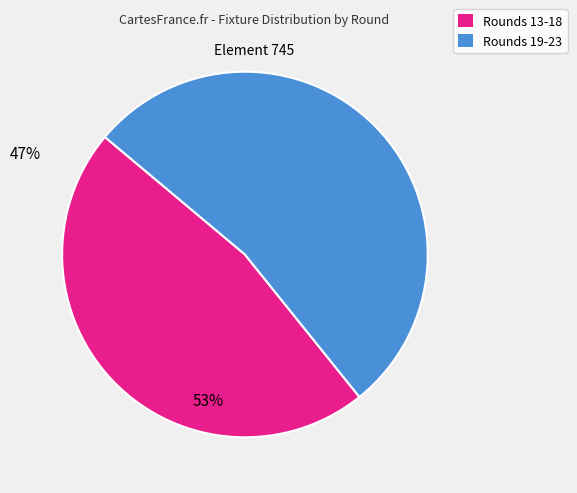

Is there a majority slice in this chart?

Yes